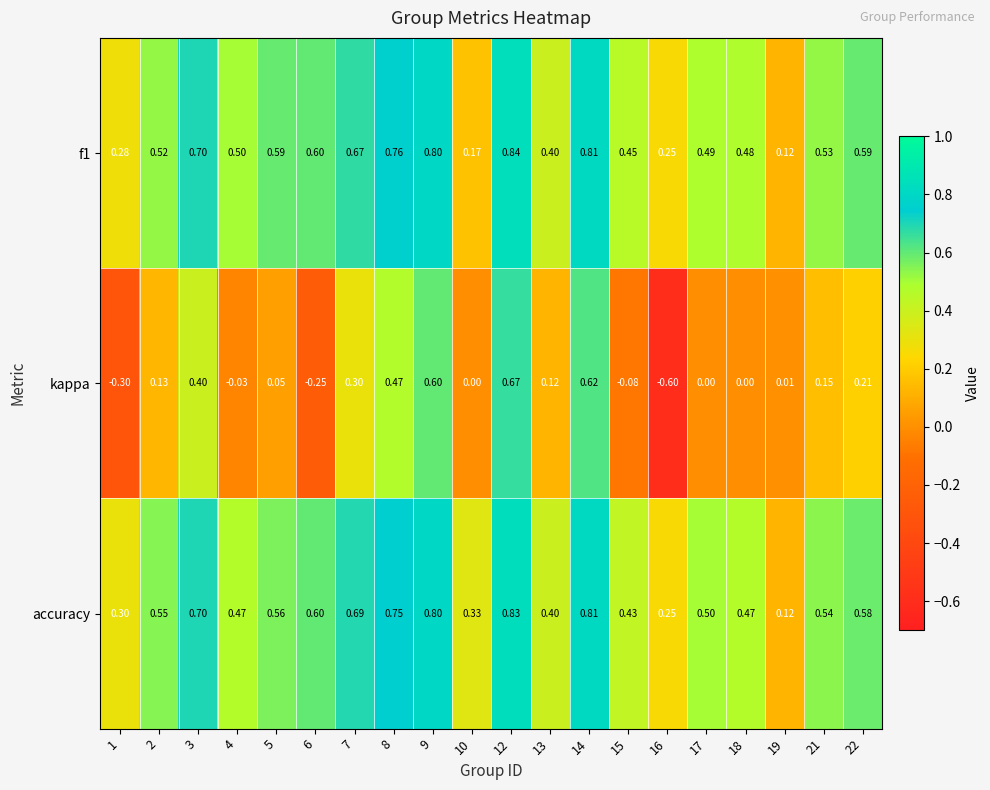

Which series changed the most between 1 and 10?

kappa